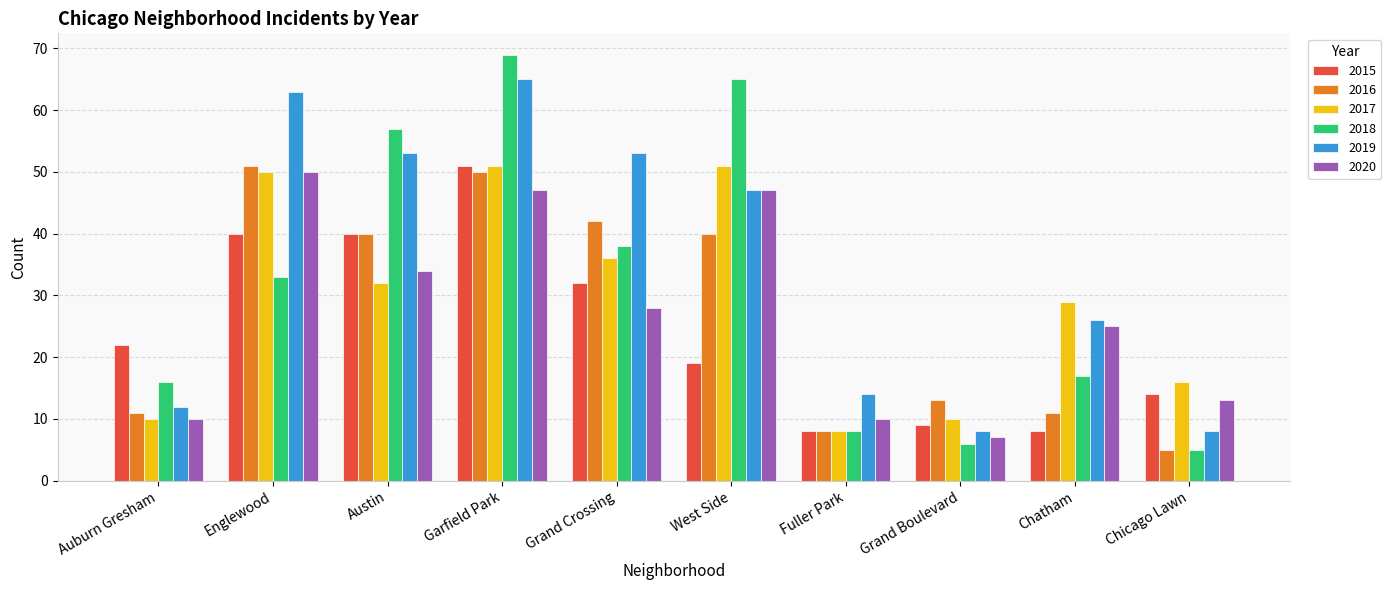

Is the value of 2019 at Garfield Park greater than the value of 2020 at Grand Boulevard?

Yes